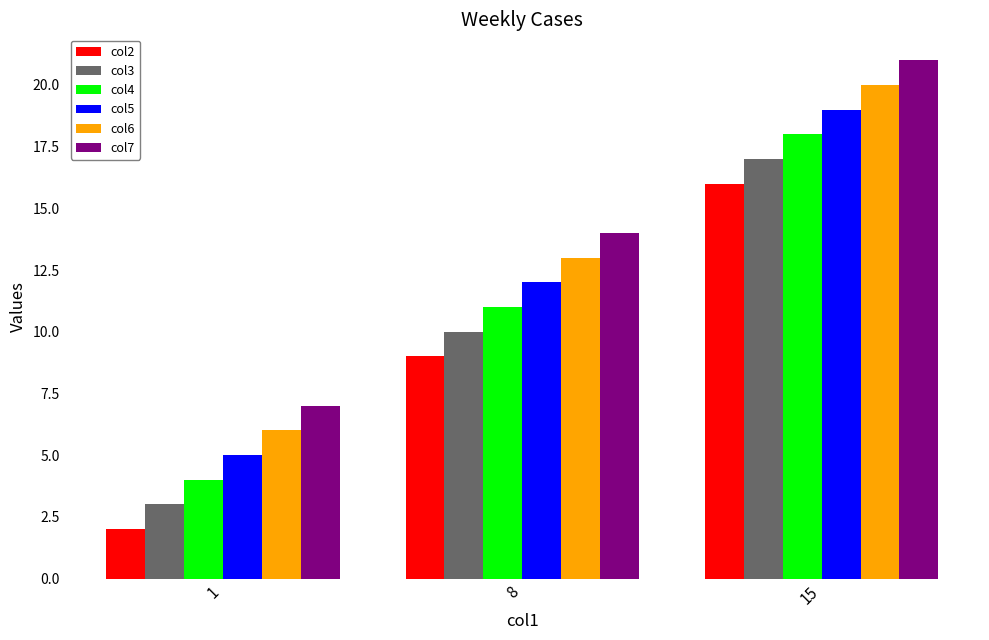

Reading left to right, list all the values displayed in this chart.

col2: 2	9	16
col3: 3	10	17
col4: 4	11	18
col5: 5	12	19
col6: 6	13	20
col7: 7	14	21